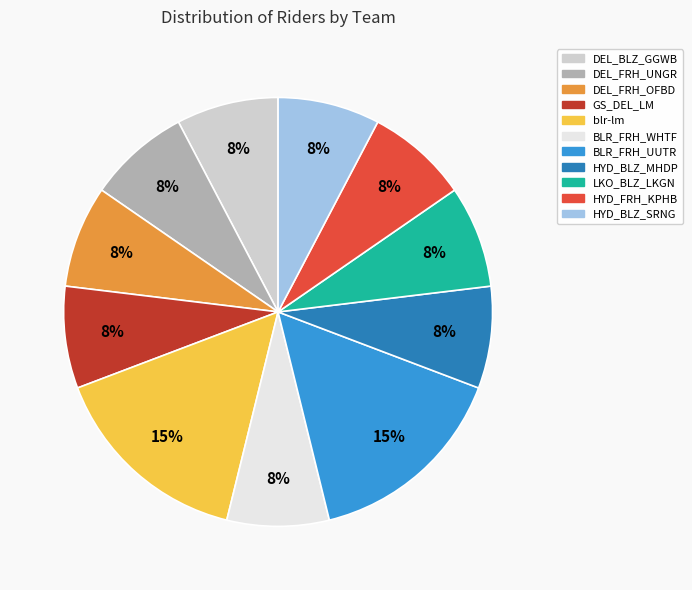

Is HYD_BLZ_SRNG the majority of the pie?

No